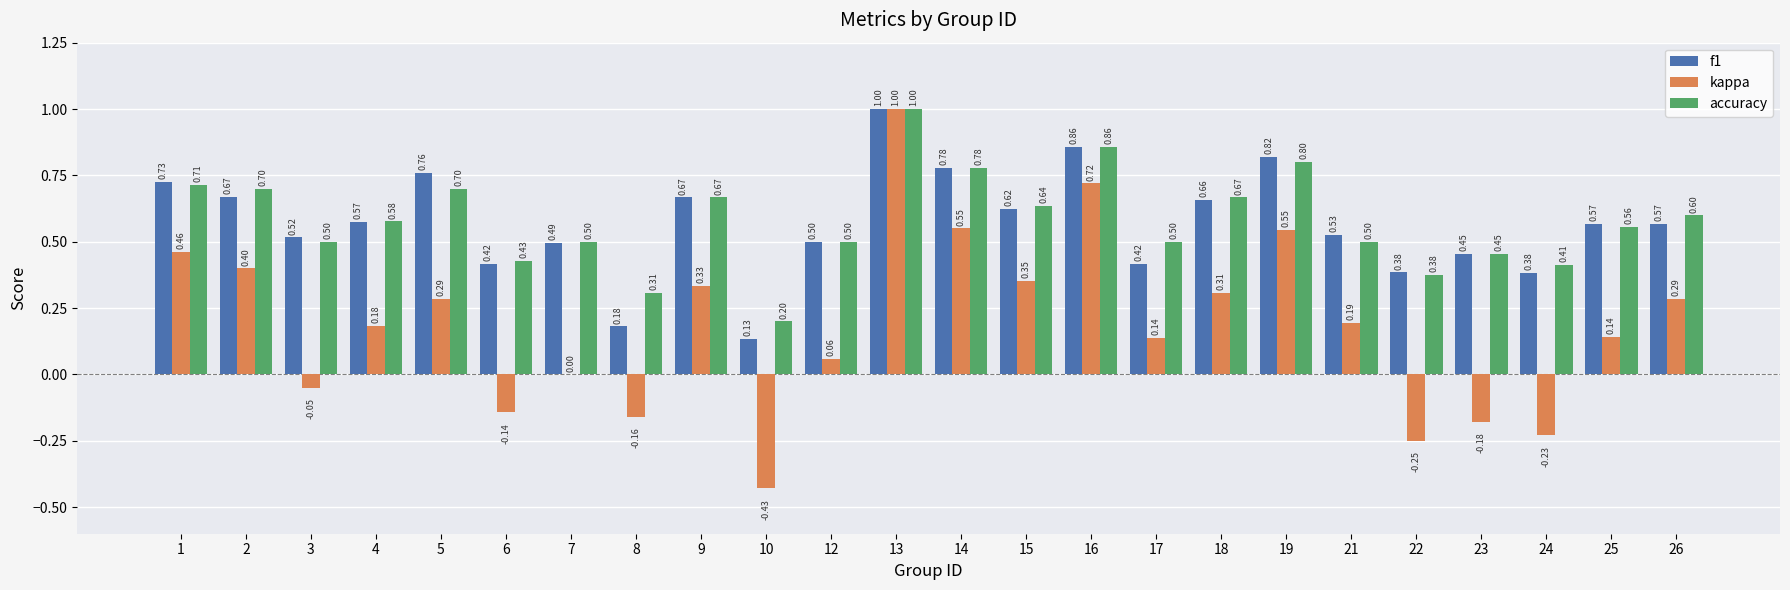

Between 15 and 26, which series saw the biggest shift?

kappa